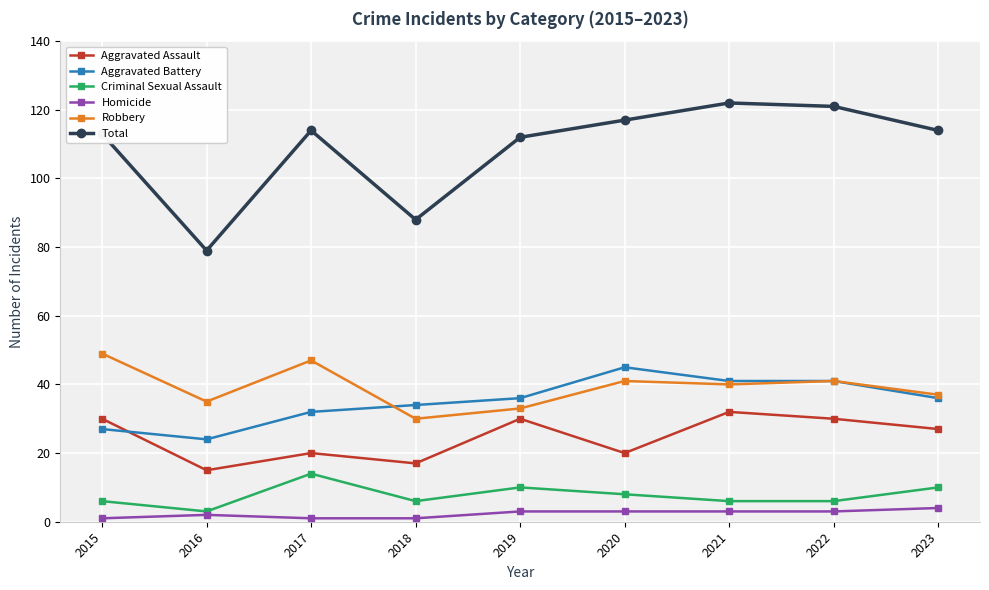

What is the difference between the maximum and minimum values in the Total series?

43